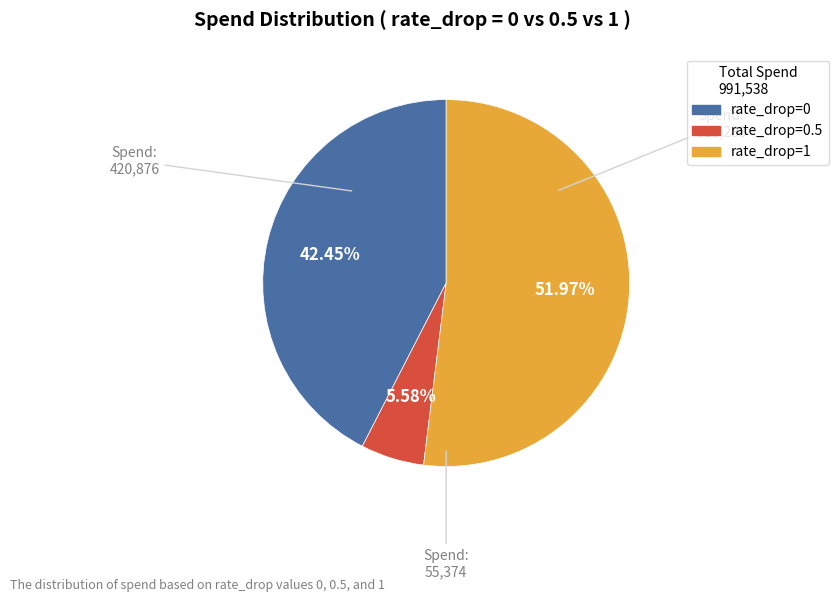

Is there any slice that represents more than half of the pie?

Yes